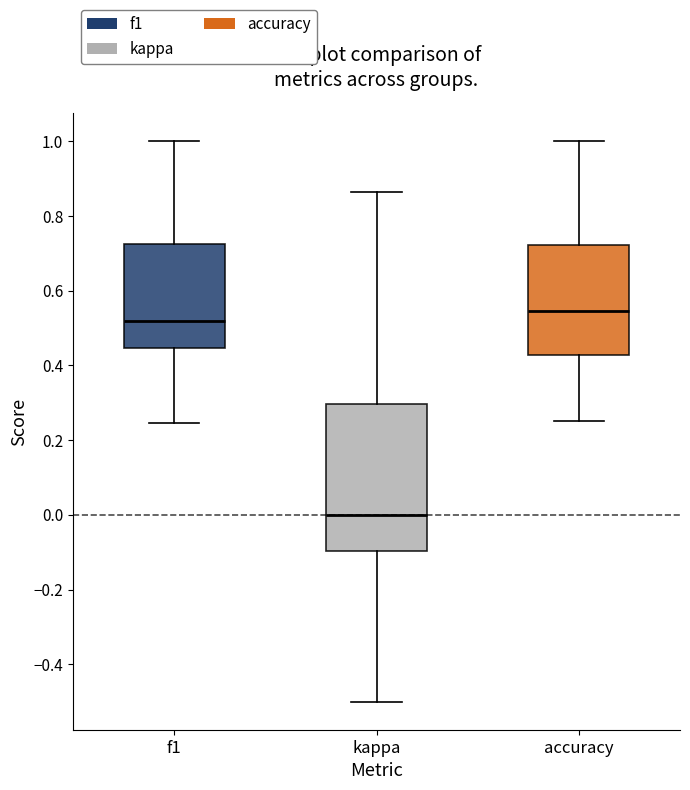

Reading left to right, read every box against the y-axis: the position of its median line, the range the box covers, and the ends of its whiskers. The values are not printed on the chart, so give them approximately, as read against the axis.

f1: median 0.52, box 0.44 to 0.72, whiskers 0.24 to 1.00
kappa: median 0.00, box -0.10 to 0.30, whiskers -0.50 to 0.86
accuracy: median 0.54, box 0.42 to 0.72, whiskers 0.26 to 1.00